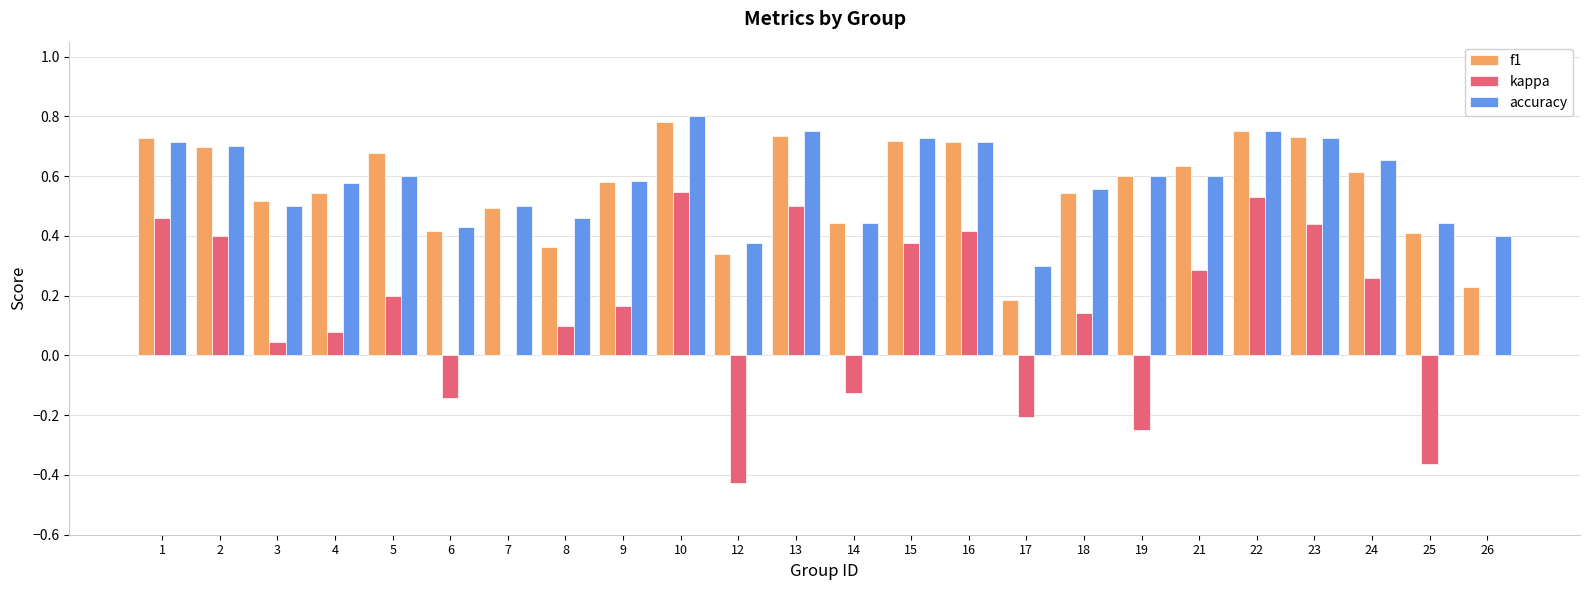

What is the total value across all series at 13?

2.0